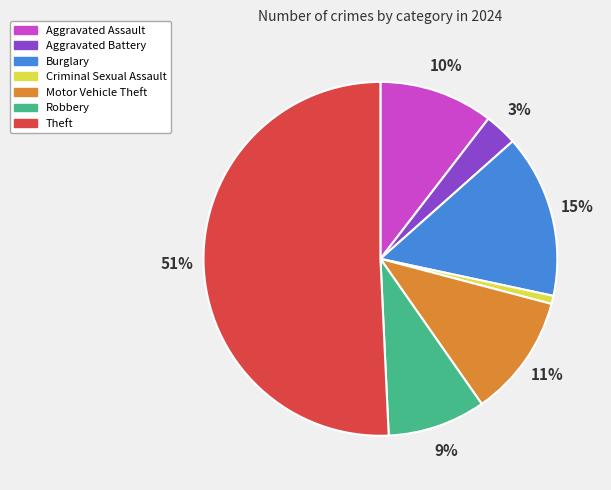

To the nearest percent, what is the difference between the largest and smallest slice percentages?

50%